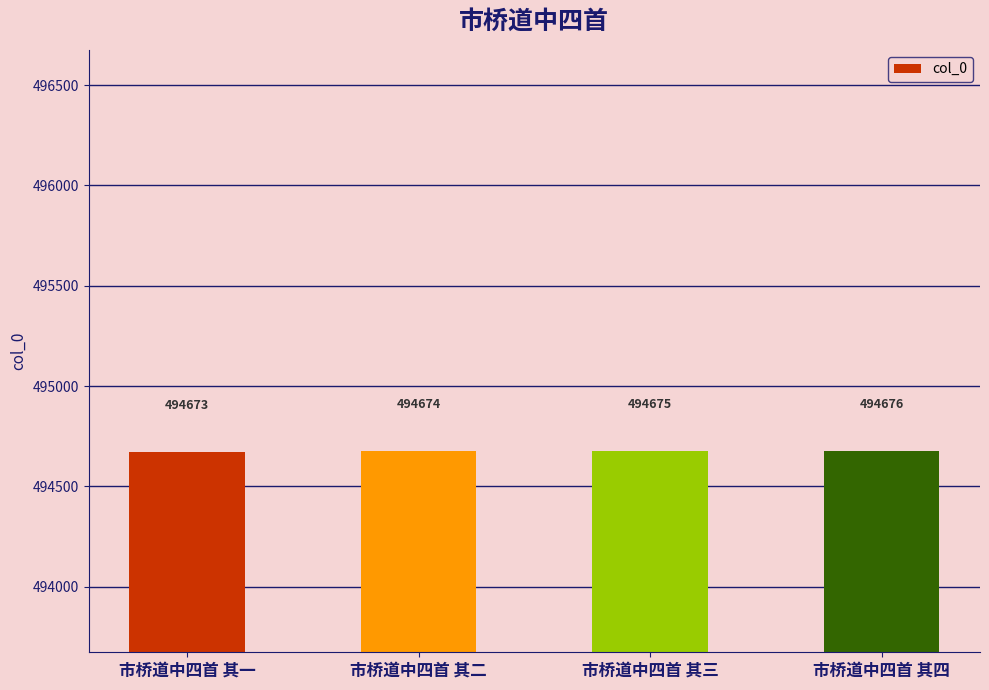

Rank the categories by value from highest to lowest.

市桥道中四首 其四, 市桥道中四首 其三, 市桥道中四首 其二, 市桥道中四首 其一